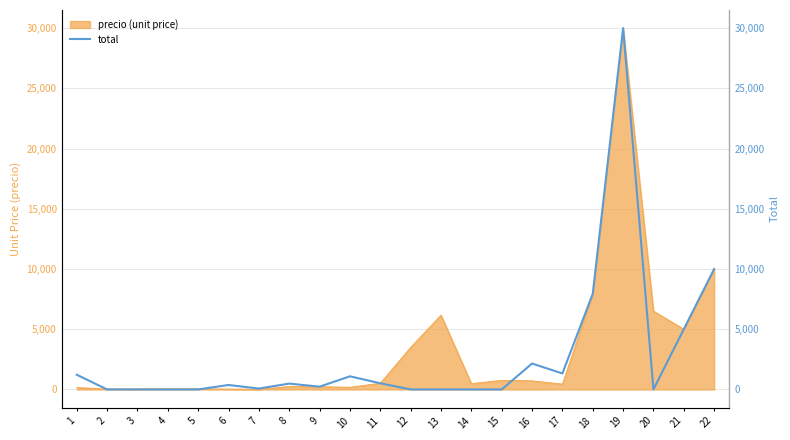

List the labels in order of value, largest first.

19, 22, 18, 21, 16, 17, 1, 10, 11, 8, 6, 9, 7, 2, 3, 4, 5, 12, 13, 14, 15, 20